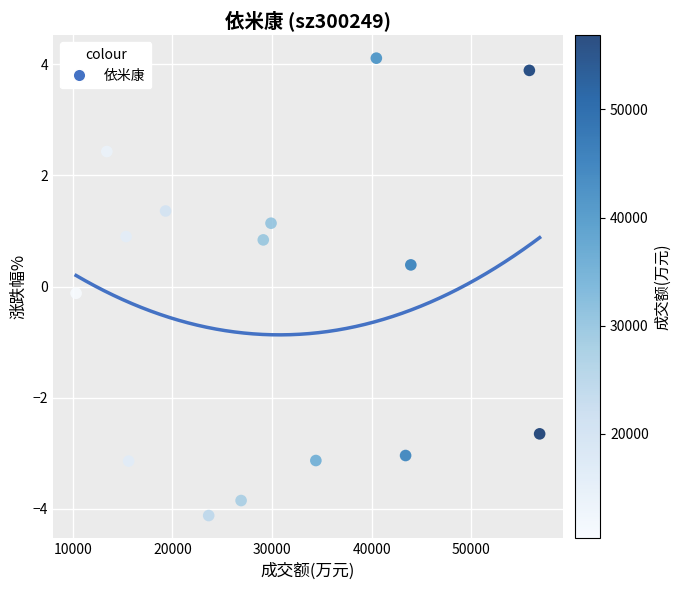

What is the range of Y values (max minus min)?

8.2